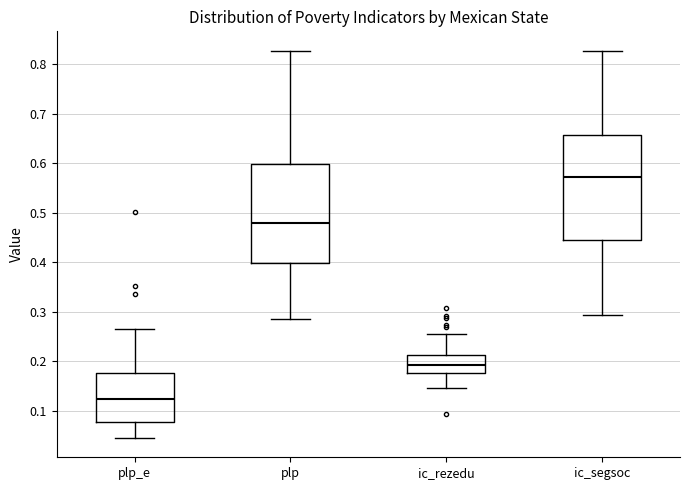

Reading left to right, read every box against the y-axis: the position of its median line, the range the box covers, and the ends of its whiskers. The values are not printed on the chart, so give them approximately, as read against the axis.

plp_e: median 0.12, box 0.08 to 0.18, whiskers 0.04 to 0.26
plp: median 0.48, box 0.40 to 0.60, whiskers 0.29 to 0.83
ic_rezedu: median 0.19, box 0.18 to 0.21, whiskers 0.15 to 0.25
ic_segsoc: median 0.57, box 0.45 to 0.66, whiskers 0.29 to 0.83